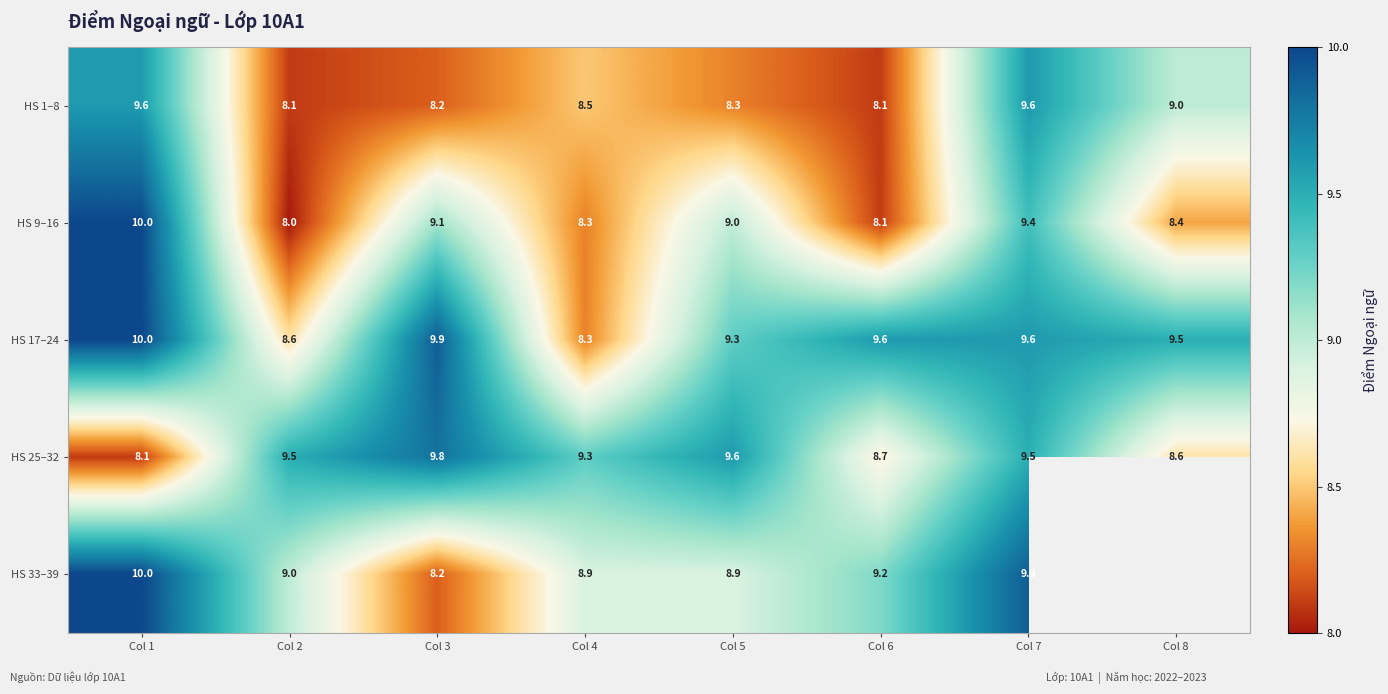

What is the maximum value for HS 9–16?

10.0